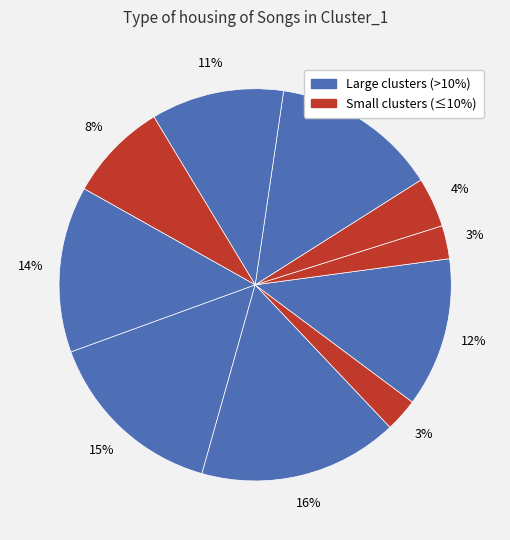

How many slices are in this pie chart?

10